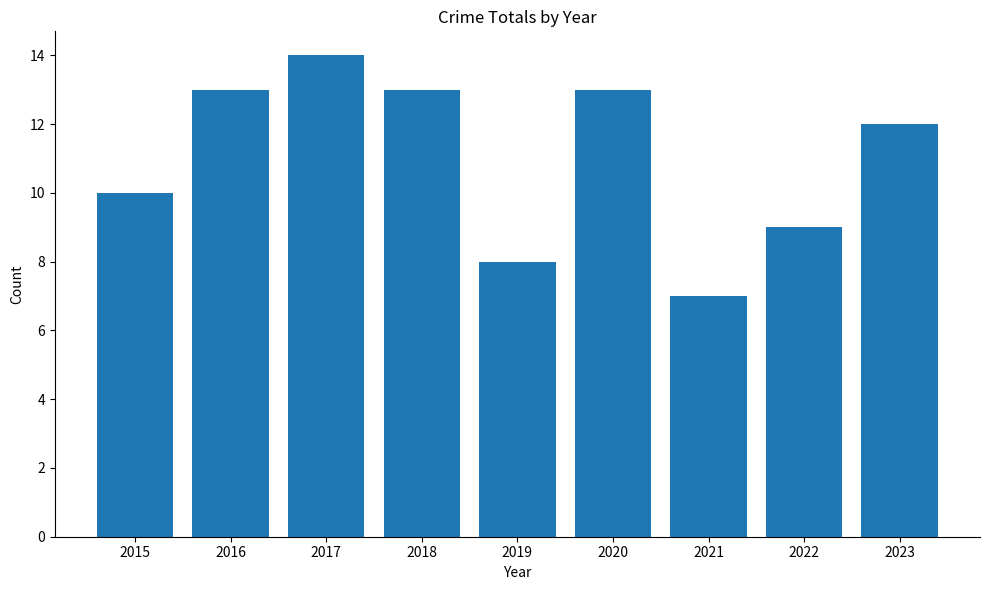

What is the ratio of the value at 2016 to the value at 2015?

1.3